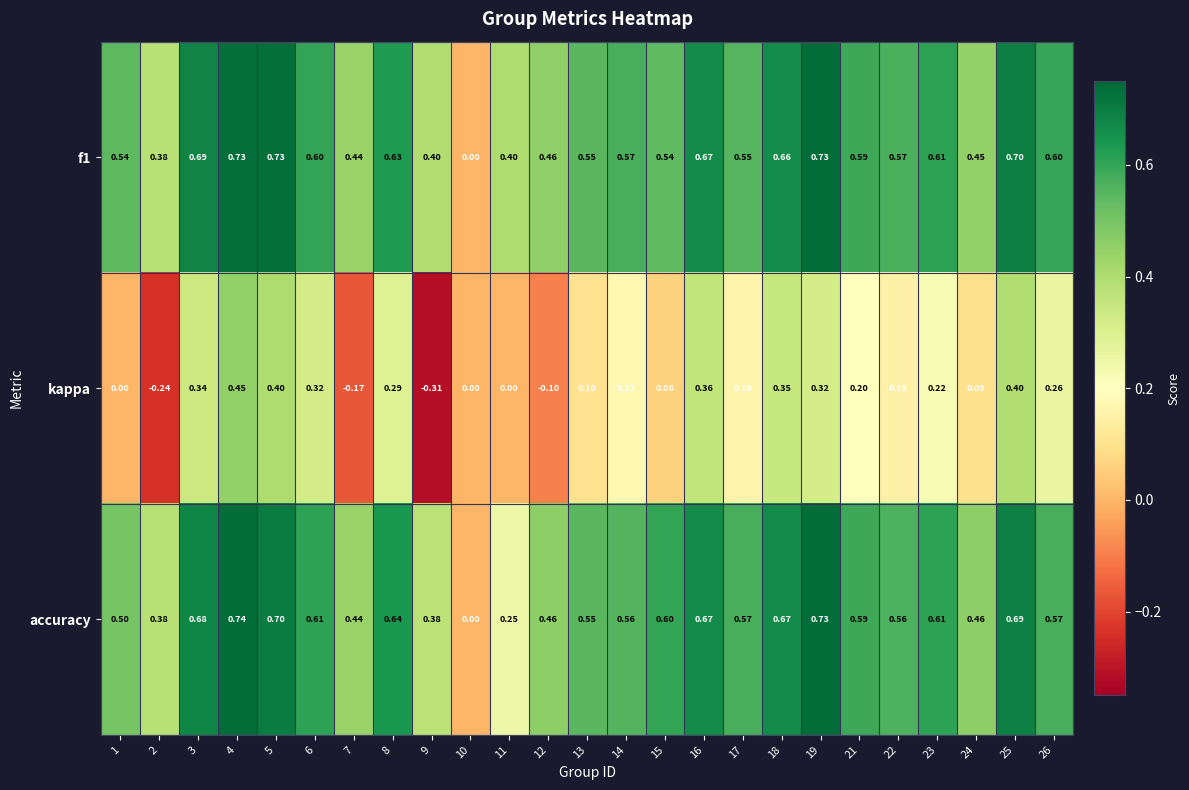

How many series are shown in this chart?

3